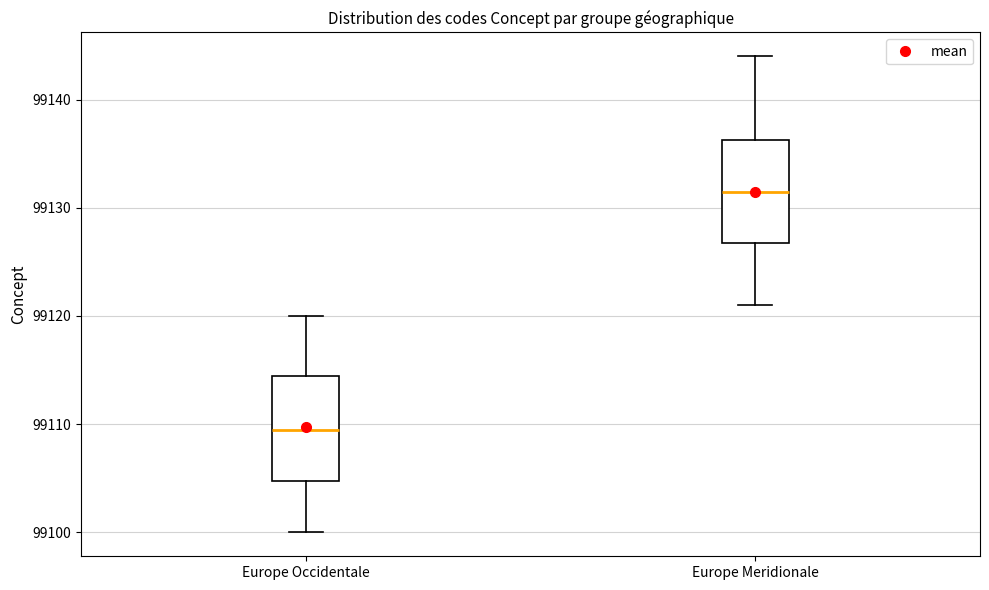

Reading left to right, transcribe this box plot: for each box, give where its median line is, the range the box spans, and where its two whiskers end, as read against the y-axis. The values are not printed on the chart, so give them approximately, as read against the axis.

Europe Occidentale: median 99110, box 99105 to 99115, whiskers 99100 to 99120
Europe Meridionale: median 99132, box 99127 to 99136, whiskers 99121 to 99144